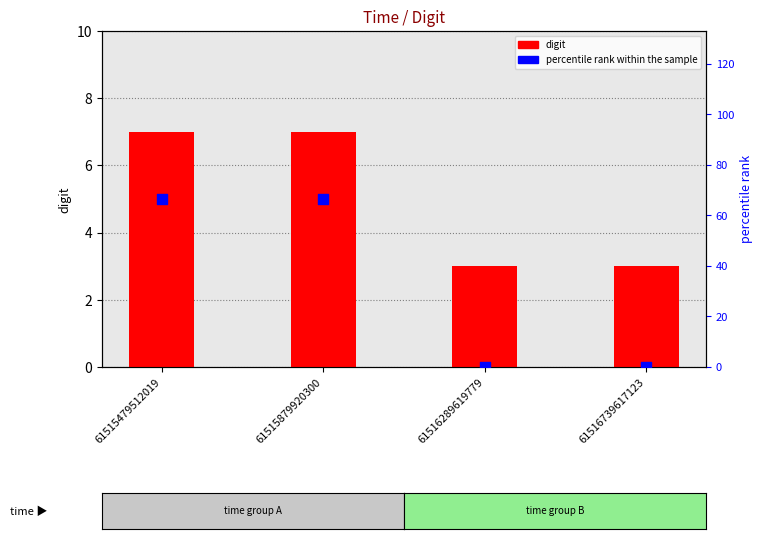

Which series reaches the maximum Y coordinate?

percentile rank within the sample